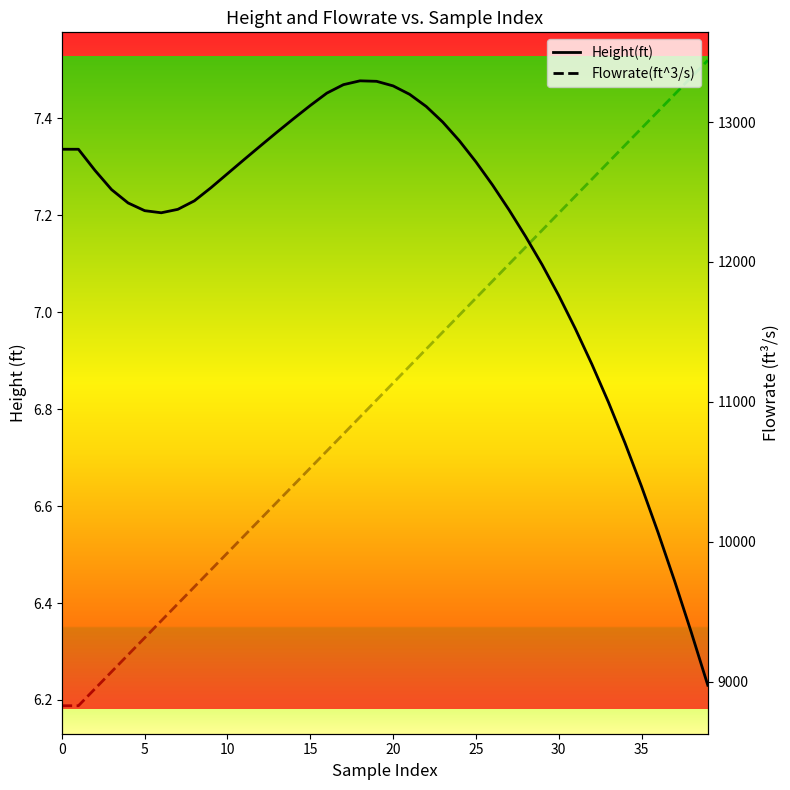

What is the highest value of the Height(ft) series?

7.5